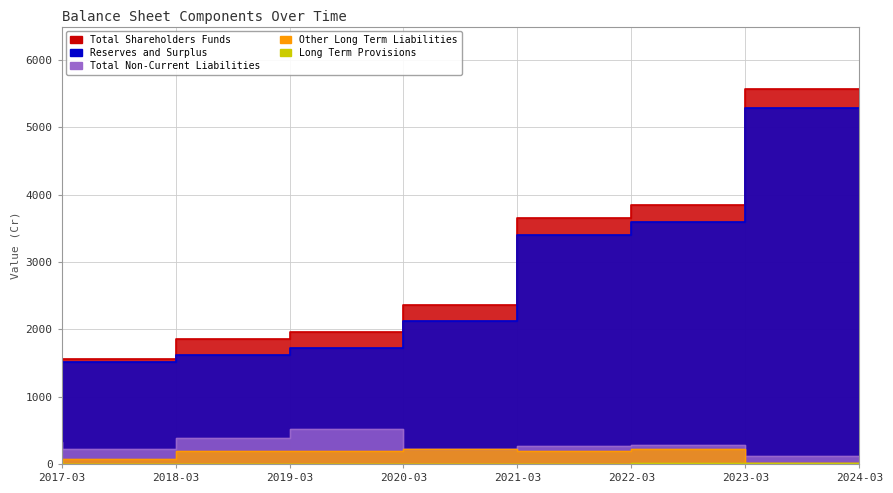

The value of Total Non-Current Liabilities at 2022-03 is 264.0. True or false?

True